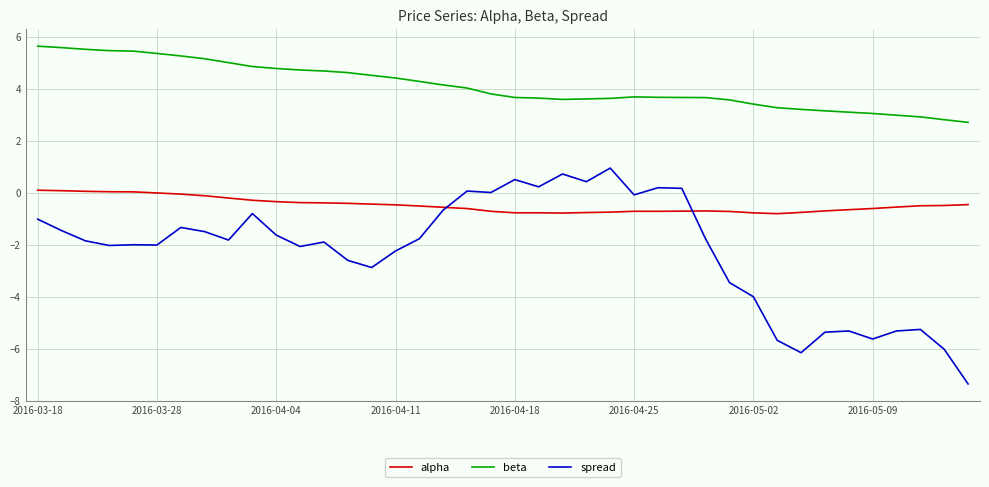

List the series in order of their overall mean, lowest first.

spread, alpha, beta